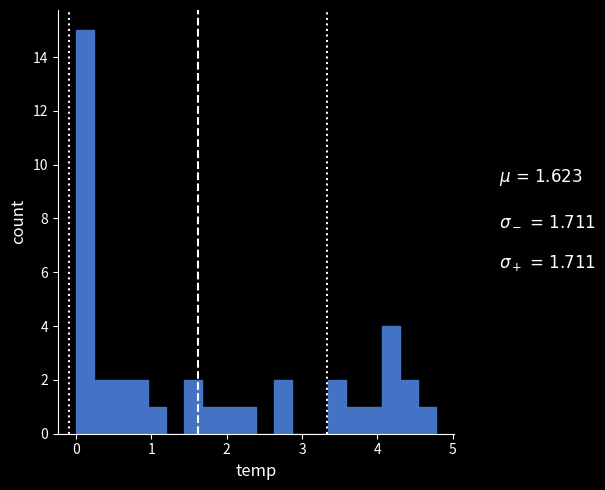

Around what value on the x-axis is the tallest bar? Give the approximate position of its centre, as read against the axis.

0.1